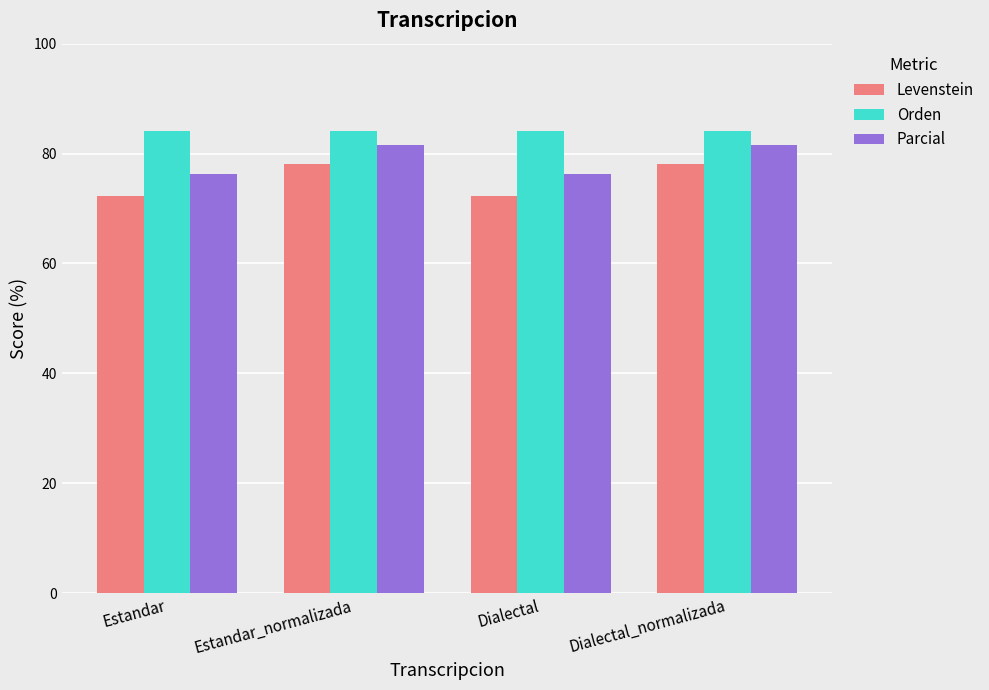

What is the value of the Orden bar at the 4th from the left?

84.1